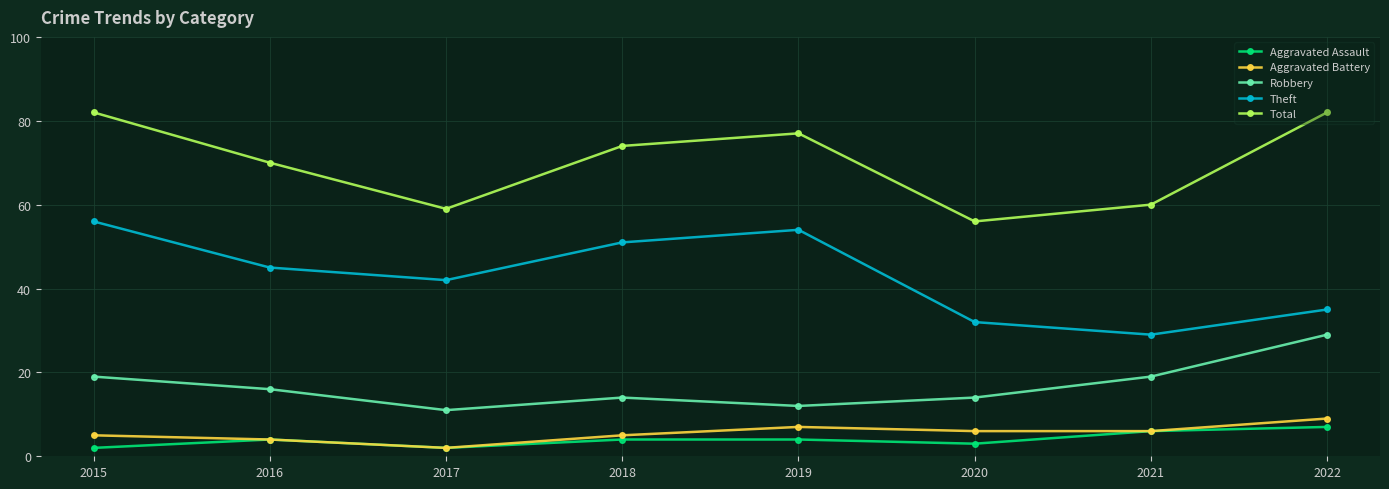

Reading left to right, transcribe all the data shown in this chart.

Aggravated Assault: 2015=2	2016=4	2017=2	2018=4	2019=4	2020=3	2021=6	2022=7
Aggravated Battery: 2015=5	2016=4	2017=2	2018=5	2019=7	2020=6	2021=6	2022=9
Robbery: 2015=19	2016=16	2017=11	2018=14	2019=12	2020=14	2021=19	2022=29
Theft: 2015=56	2016=45	2017=42	2018=51	2019=54	2020=32	2021=29	2022=35
Total: 2015=82	2016=70	2017=59	2018=74	2019=77	2020=56	2021=60	2022=82